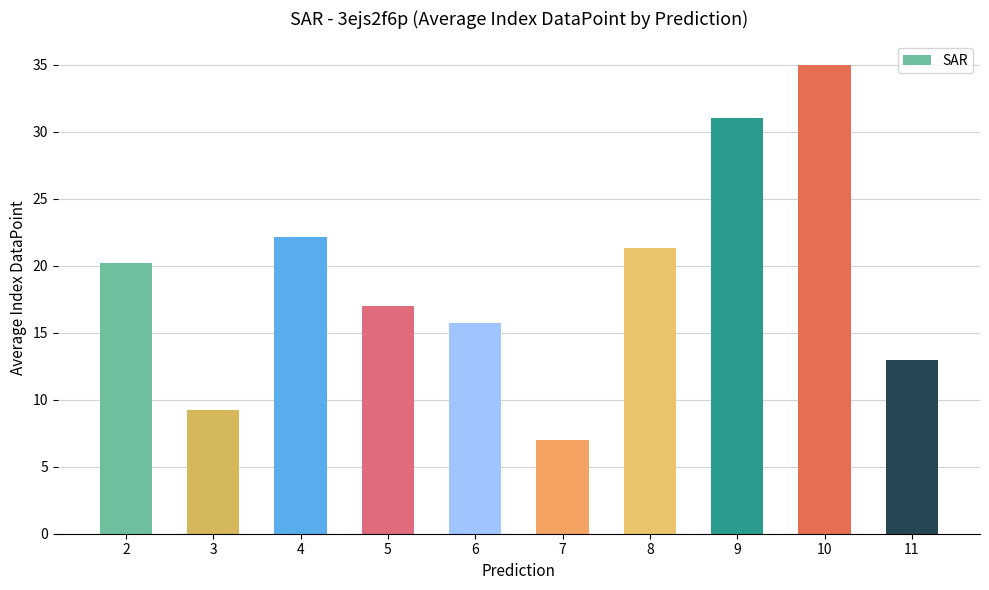

The value at 10 is 35.0. True or false?

True